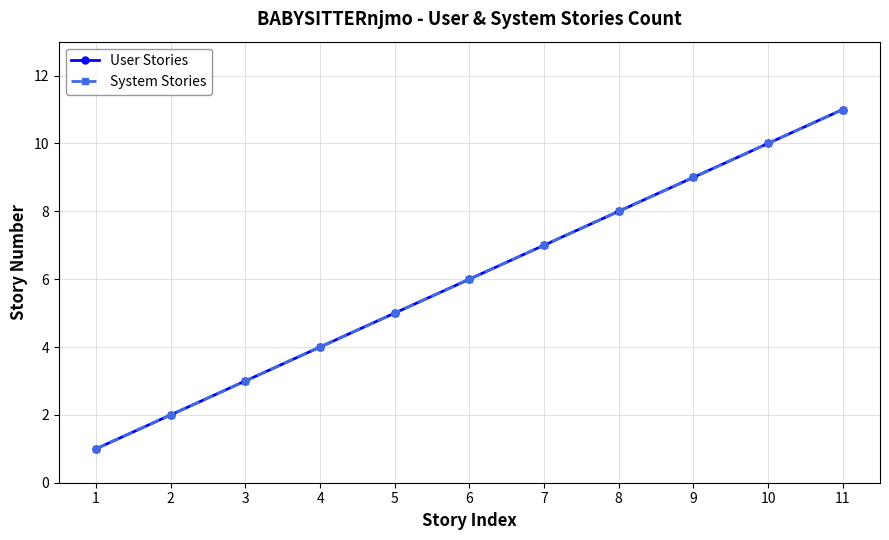

Does the chart have visible grid lines?

Yes